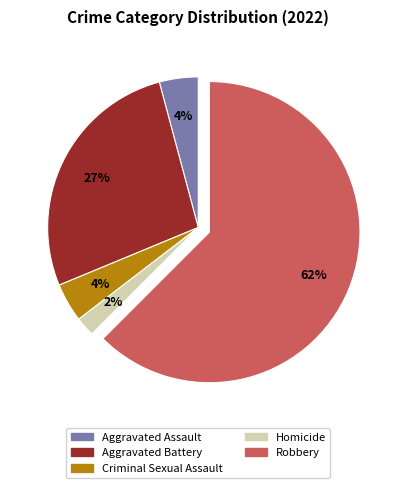

How many segments does this pie chart have?

5